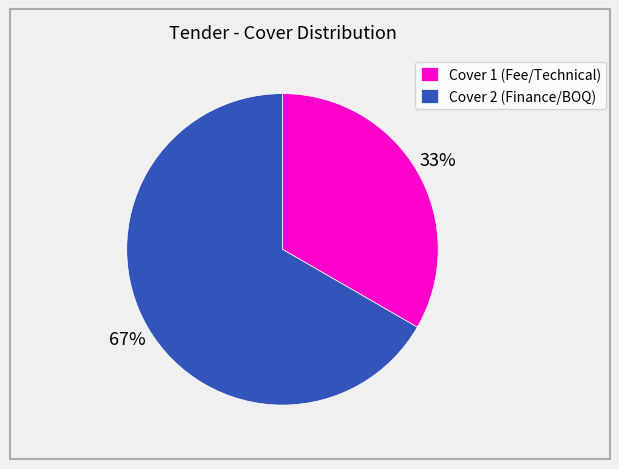

True or false: Cover 1 (Fee/Technical) accounts for 33% of the total.

True